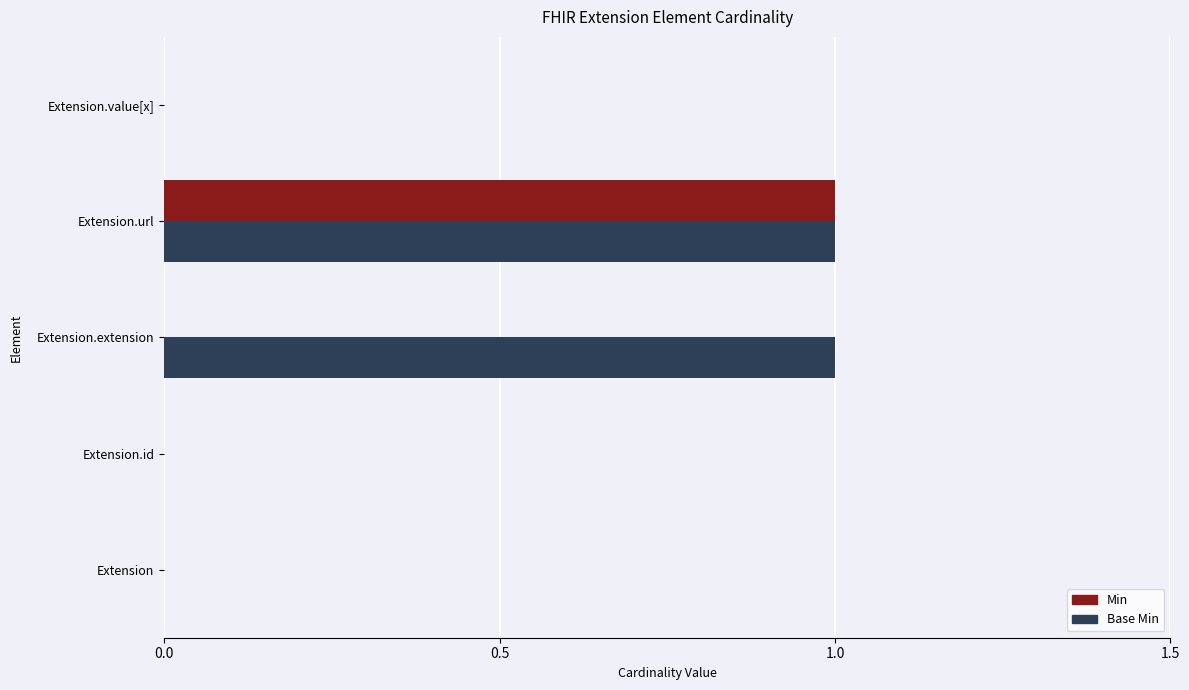

True or false: Base Min has a value of 0 at Extension.url.

False